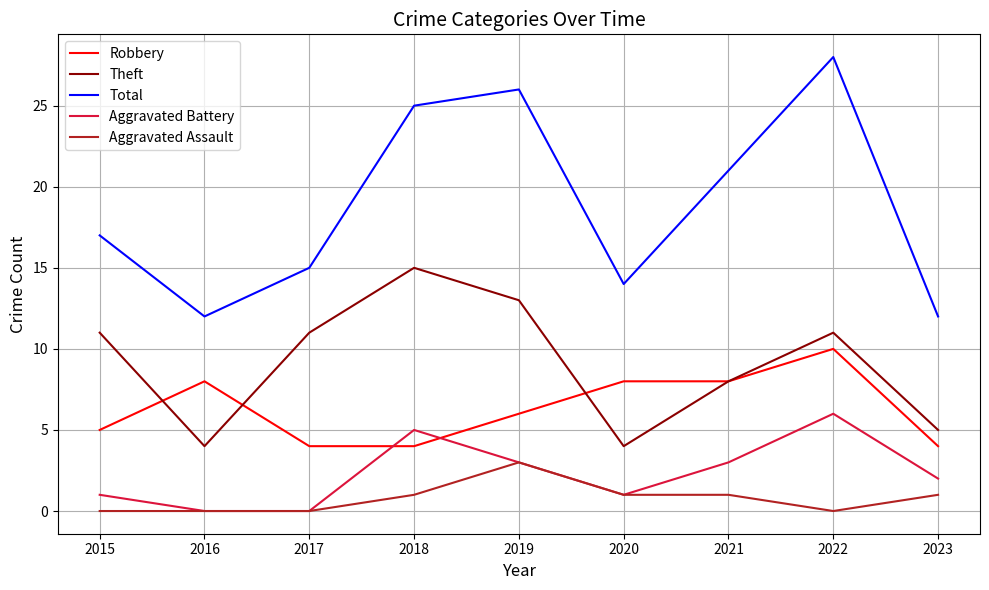

What is the highest value of the Theft series?

15